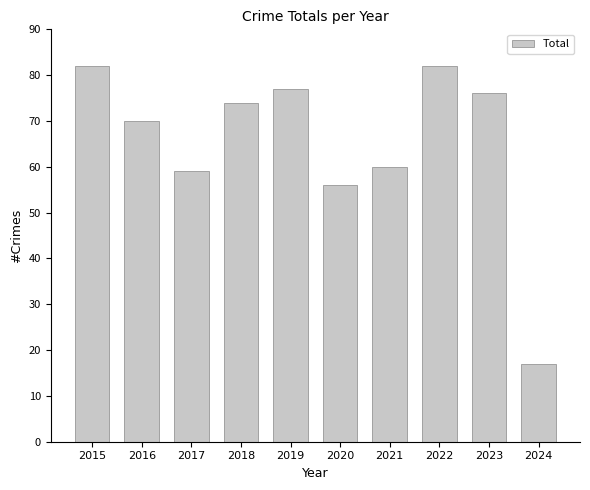

Is it true that the value at 2016 is 113?

False